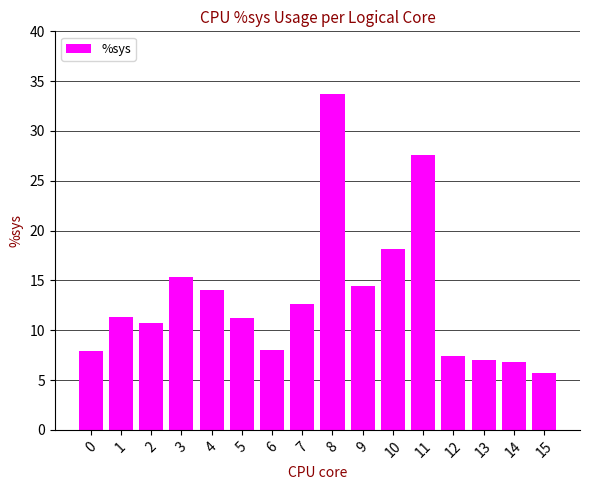

What is the sum of all values?

212.5